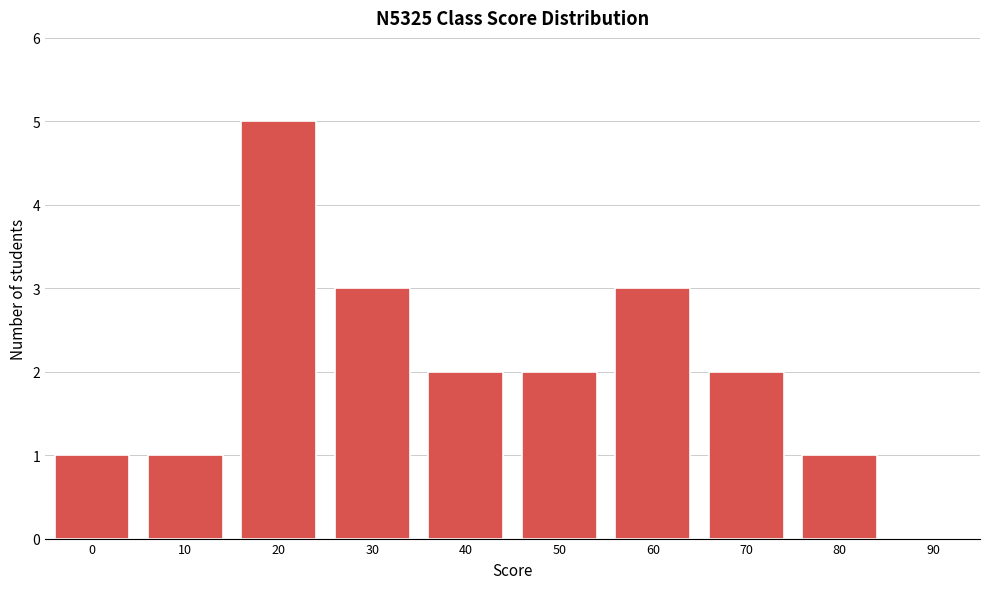

Reading right to left, extract all data points from this chart.

90=0	80=1	70=2	60=3	50=2	40=2	30=3	20=5	10=1	0=1